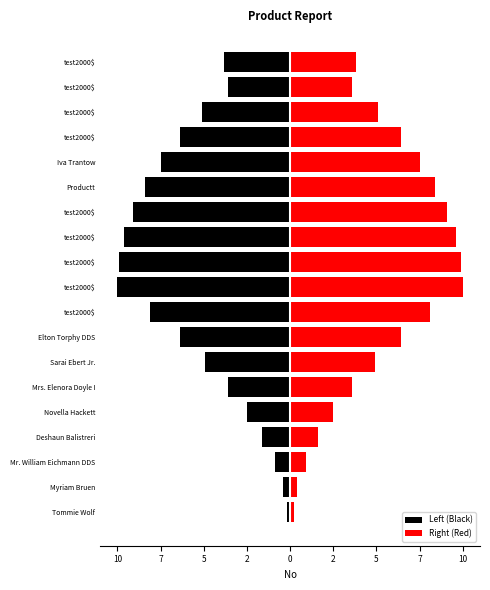

Reading left to right, extract all data points from this chart.

Left (Black): -0.2	-0.4	-0.9	-1.6	-2.5	-3.6	-4.9	-6.4	-8.1	-10.0	-9.9	-9.6	-9.1	-8.4	-7.5	-6.4	-5.1	-3.6	-3.8
Right (Red): 0.2	0.4	0.9	1.6	2.5	3.6	4.9	6.4	8.1	10.0	9.9	9.6	9.1	8.4	7.5	6.4	5.1	3.6	3.8